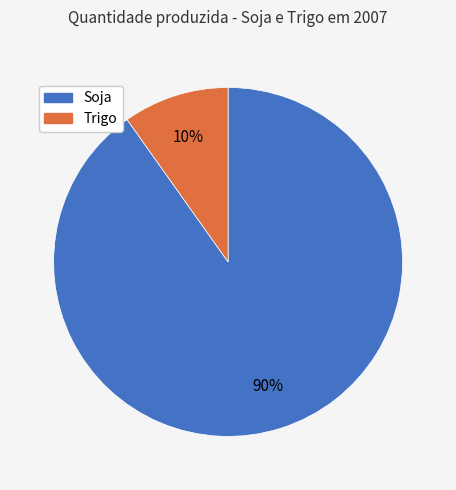

Which slice is the smallest?

Trigo